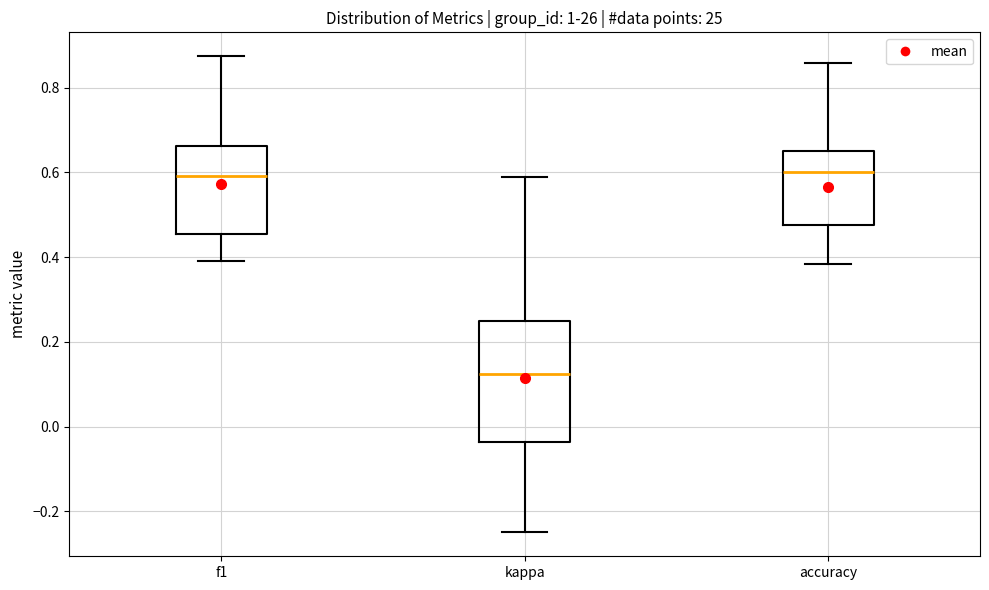

Where is the upper edge of the box for kappa on the y-axis? The values are not printed on the chart, so give them approximately, as read against the axis.

0.26